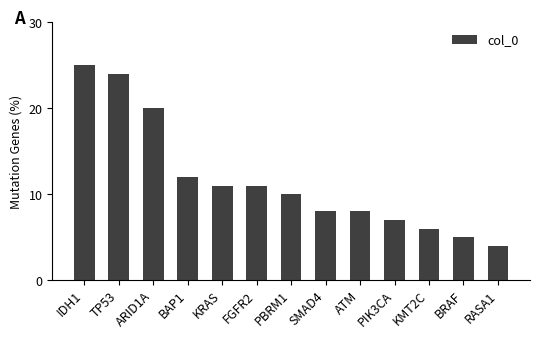

The chart shows a value of 15 at FGFR2. True or false?

False